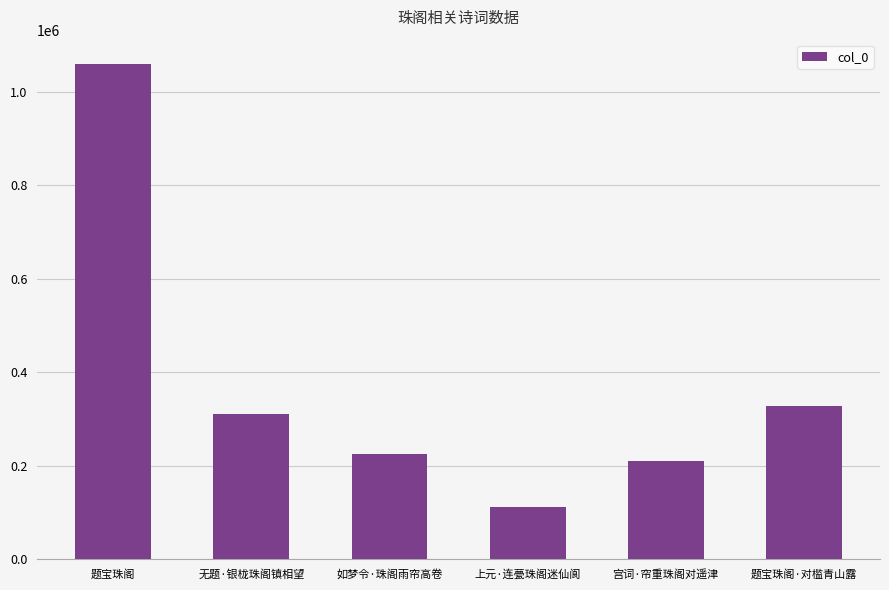

What position from the right is 题宝珠阁·对槛青山露?

1